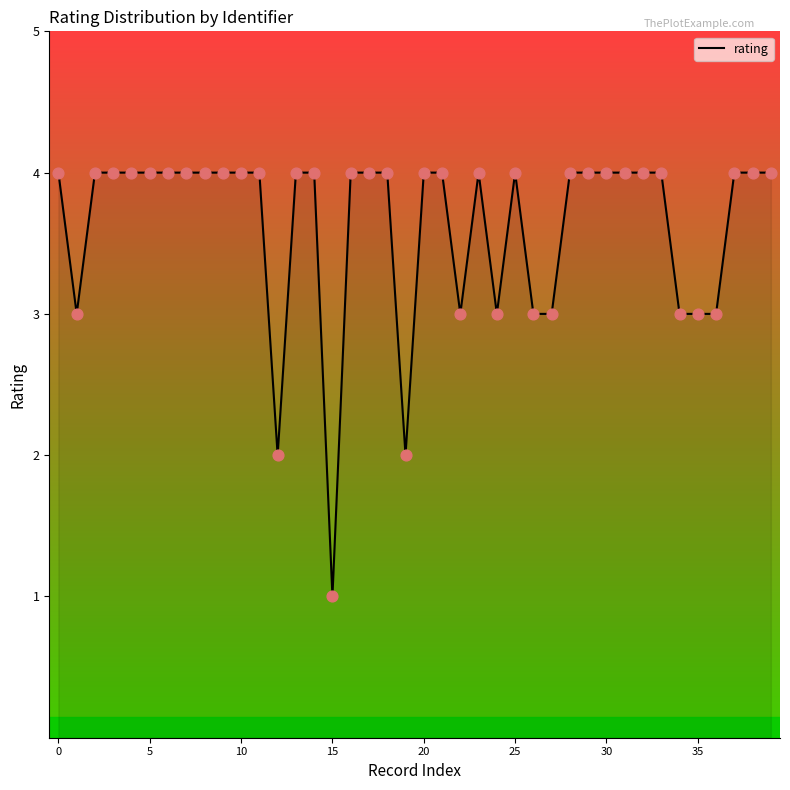

What is the difference between the maximum and minimum values?

3